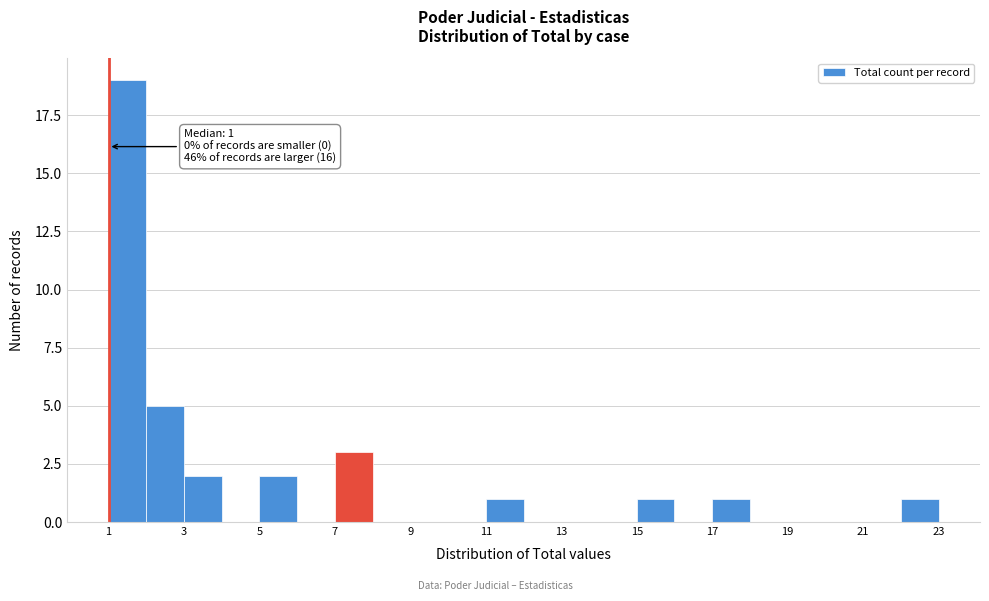

Over which range of the x-axis is the bar tallest?

1 to 2